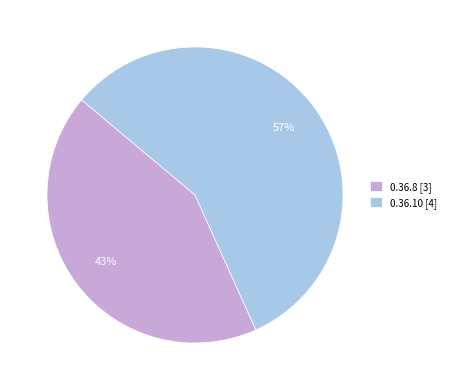

Which category has the biggest portion of the pie?

0.36.10